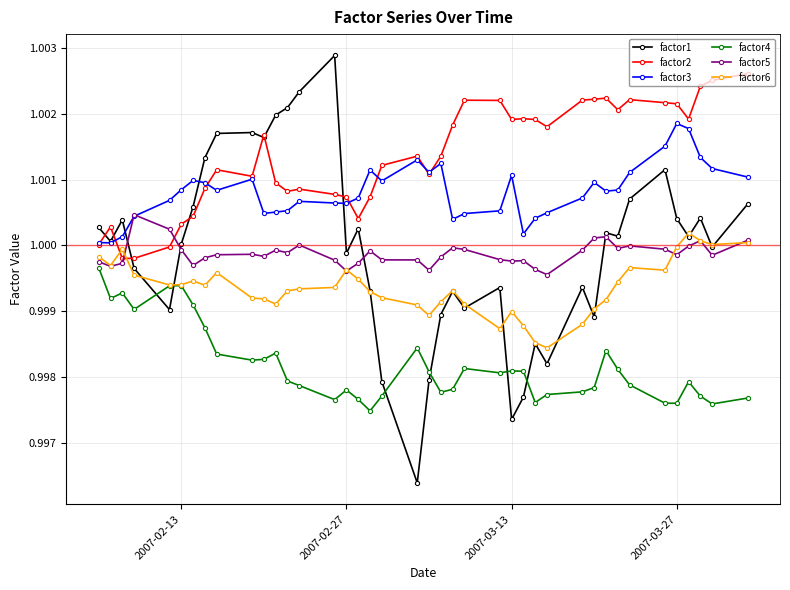

Which series has the largest total across all categories?

factor2